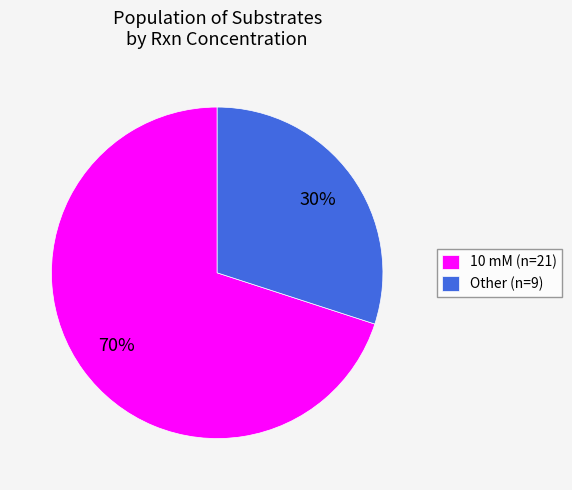

To the nearest percent, what is the average slice percentage?

50%